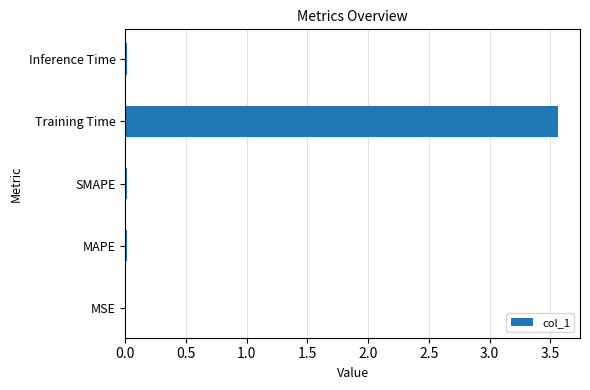

What is the sum of all values?

3.6